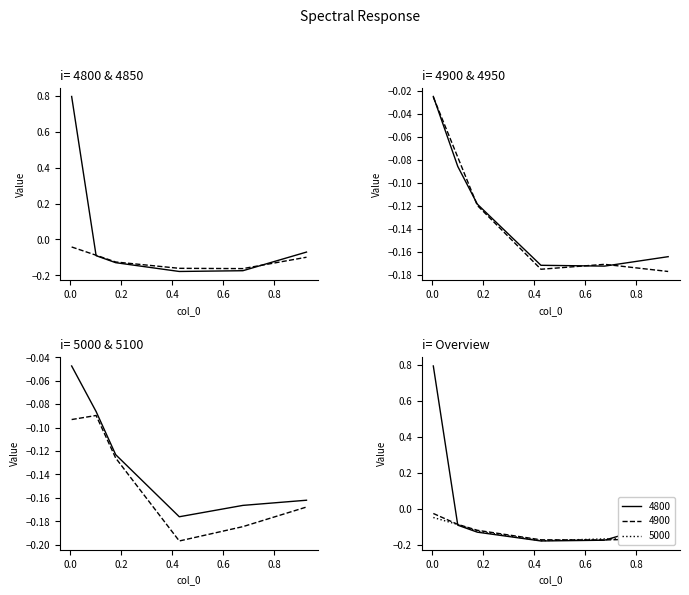

Which category has the lowest value across all series?

0.4273972602739726